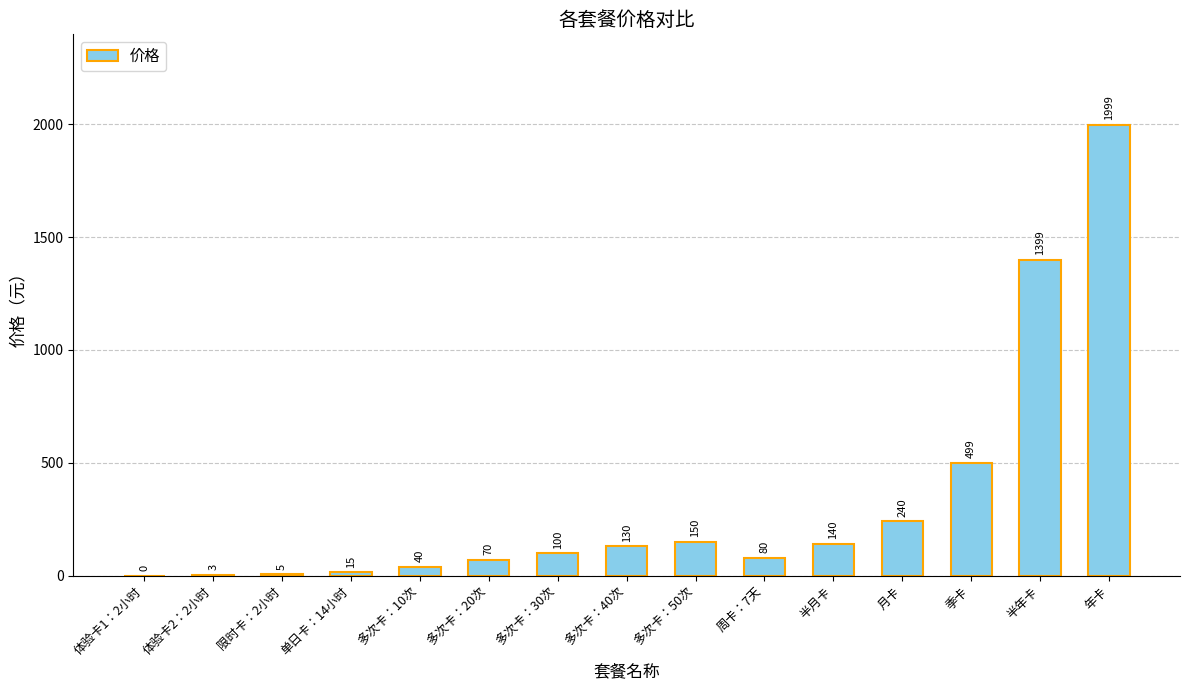

What is the greatest value displayed?

1999